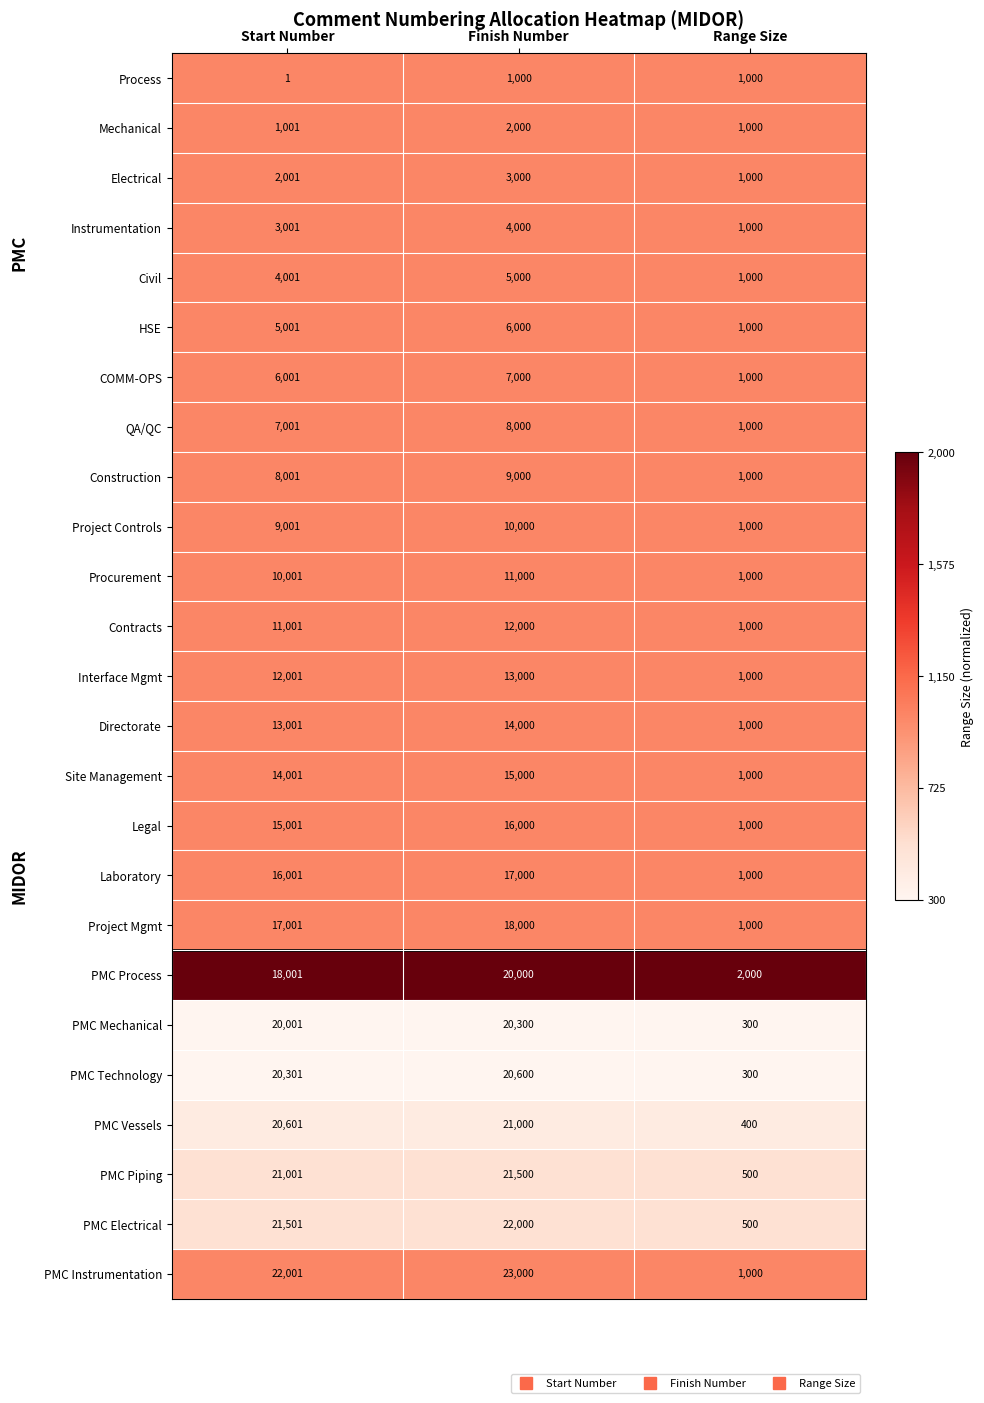

Is it true that Process equals 310 at Finish Number?

False